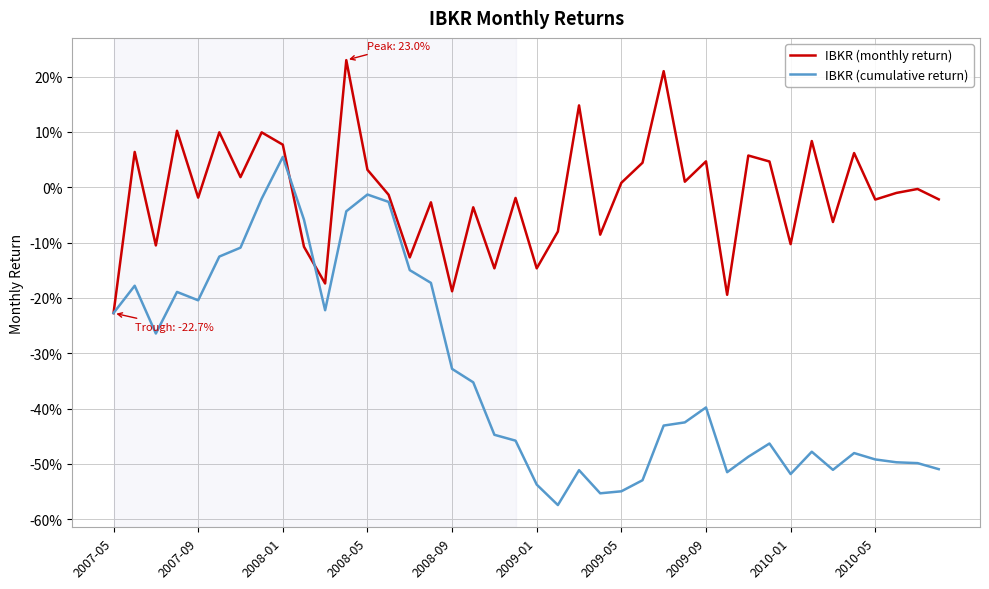

What are all the series names shown in the legend?

IBKR (monthly return), IBKR (cumulative return)